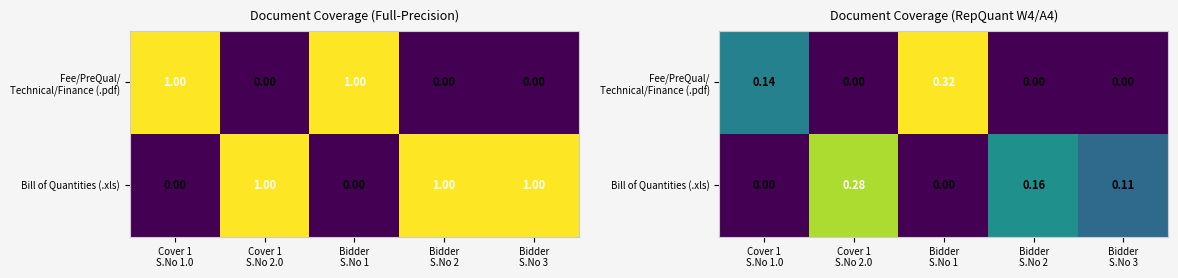

At how many categories does at least one series exceed 0?

5